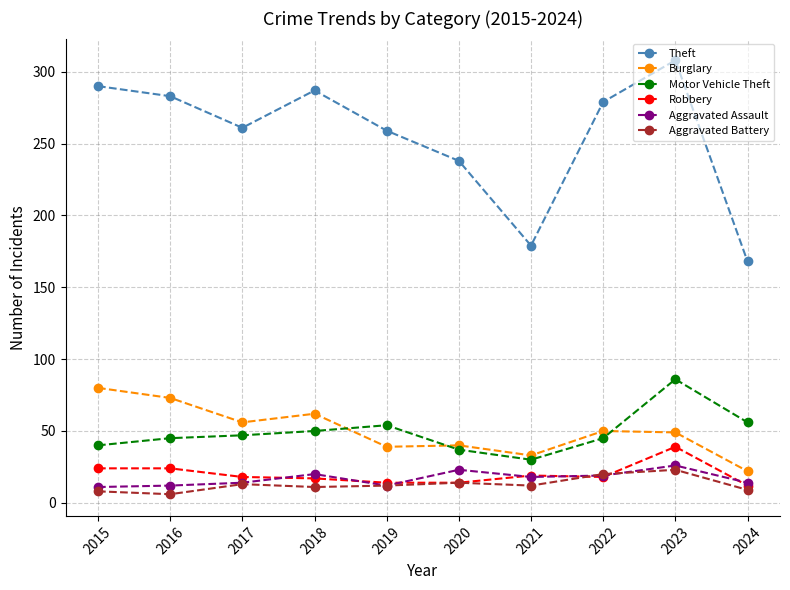

Which series has the widest spread of values?

Theft